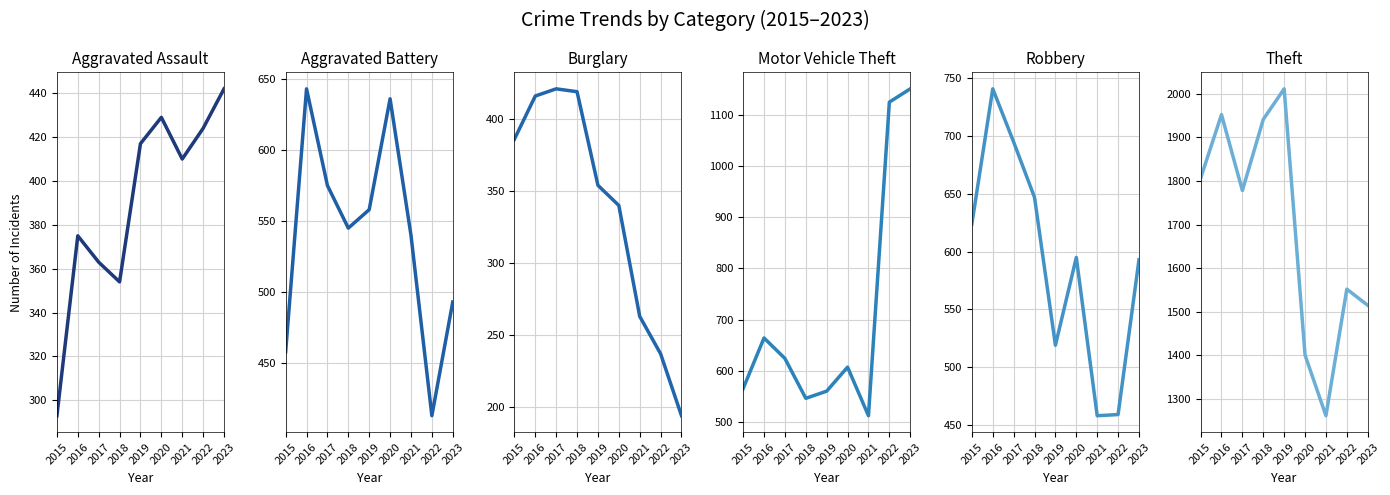

At which category does Aggravated Battery reach its first local valley?

2018